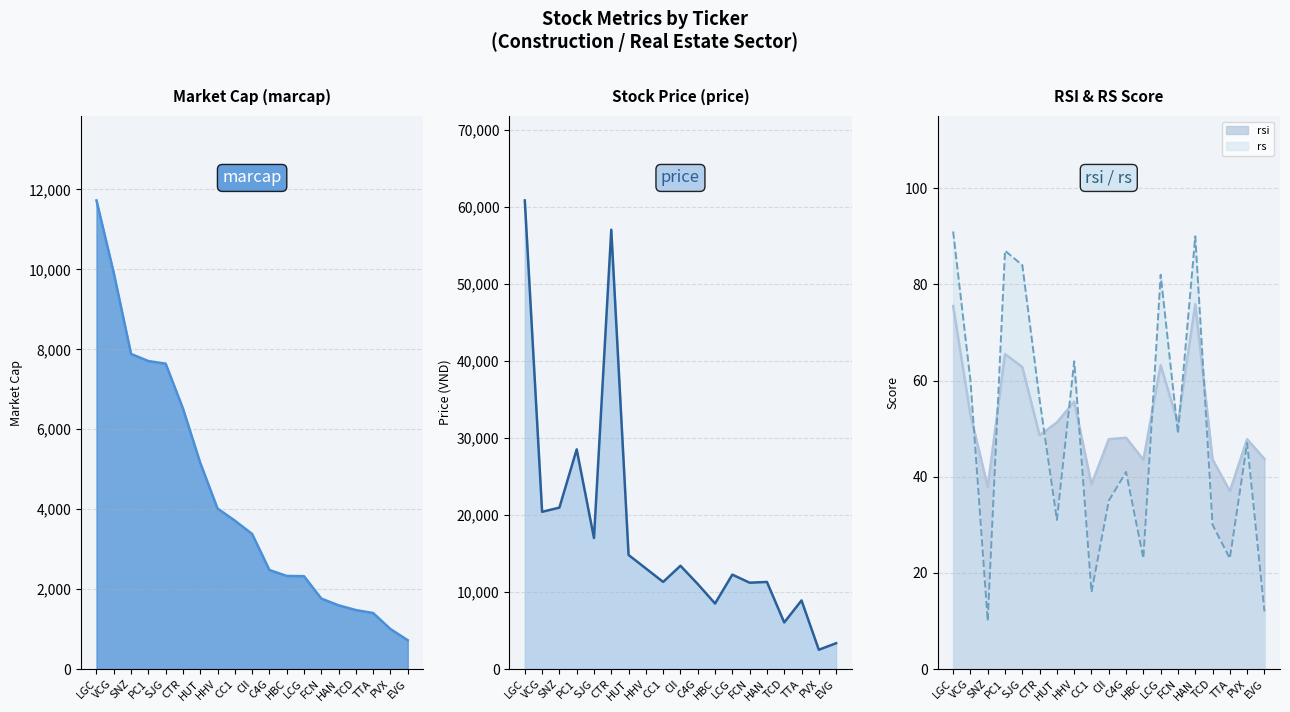

What is the label of the 18th point from the left?

PVX